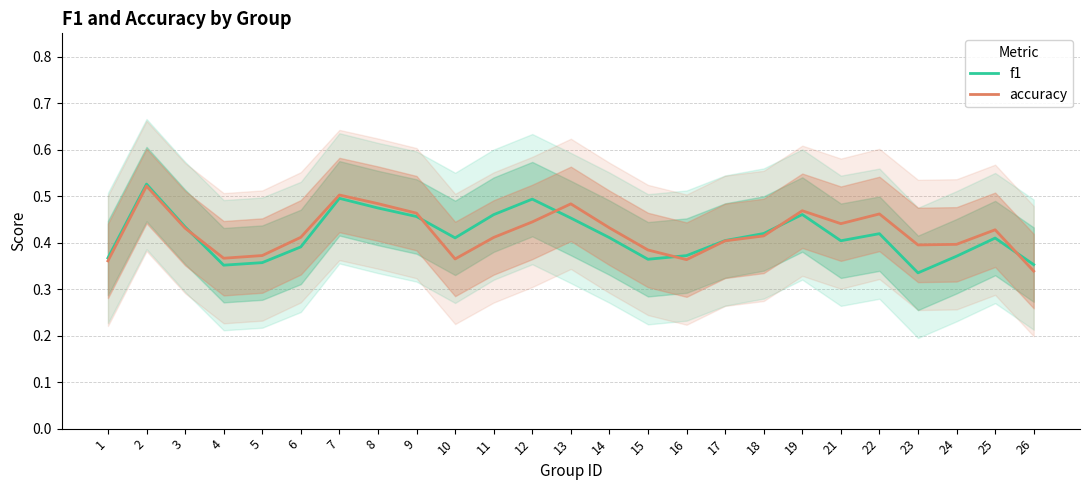

What is the maximum value shown in the chart?

0.5